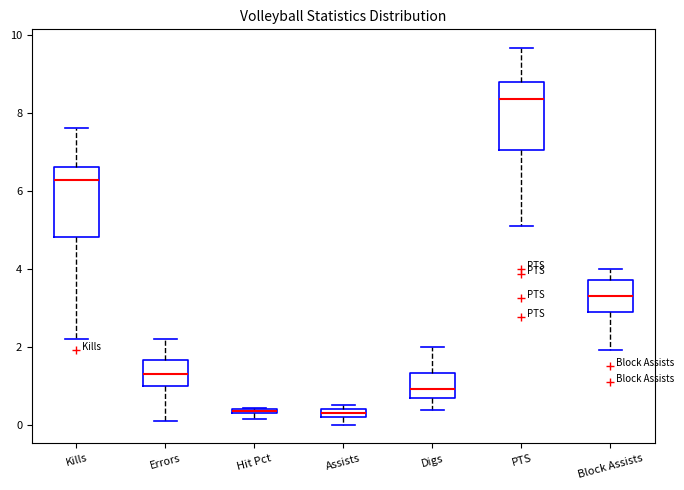

Where is the upper edge of the box for Assists on the y-axis? The values are not printed on the chart, so give them approximately, as read against the axis.

0.4